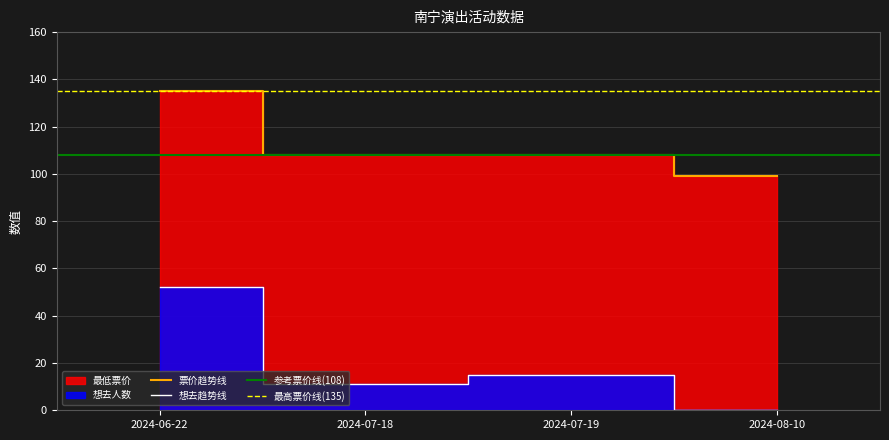

What is the difference between the second highest and minimum values in the 想去人数 series?

15